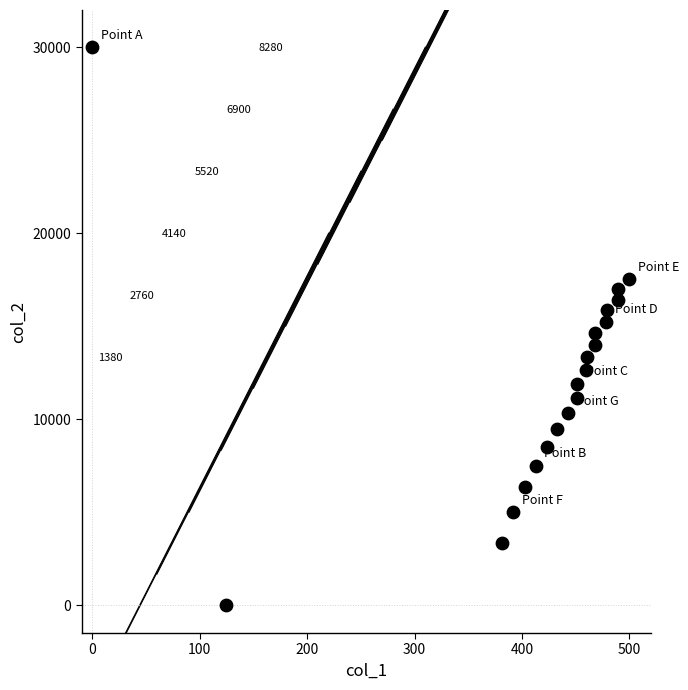

What is the range of Y values (max minus min)?

30000.0